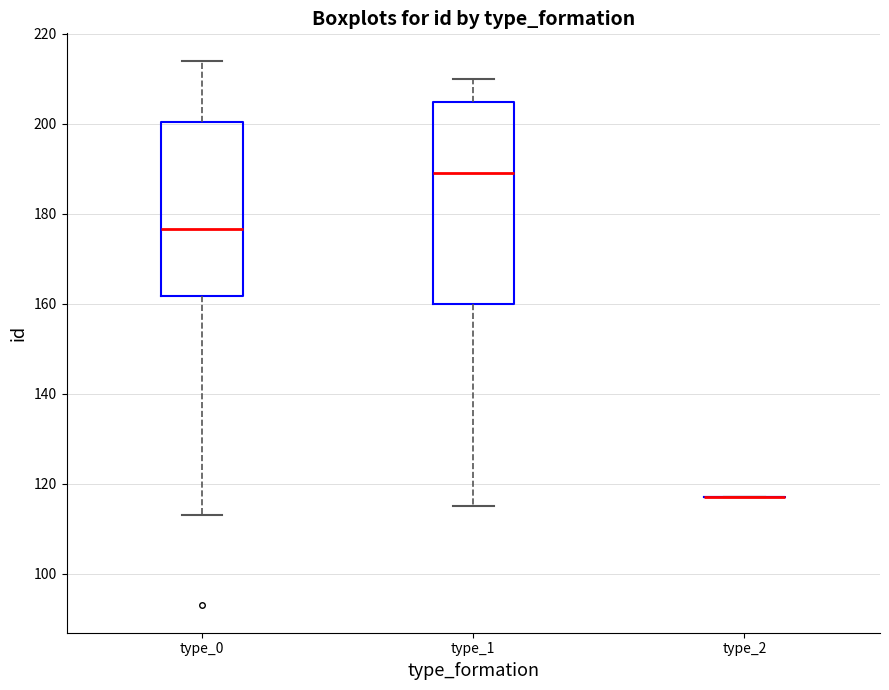

Where does the median line of the box for type_1 sit on the y-axis? The values are not printed on the chart, so give them approximately, as read against the axis.

190